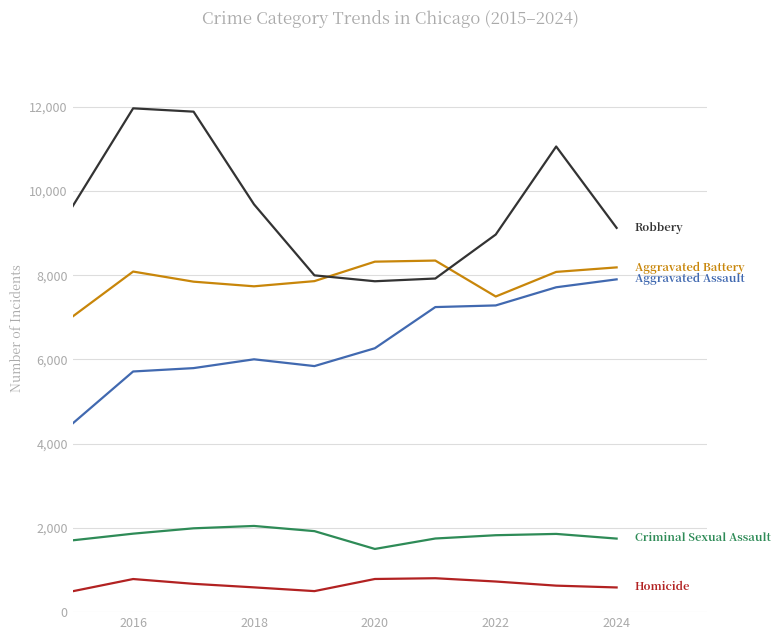

What is the smallest value displayed?

496